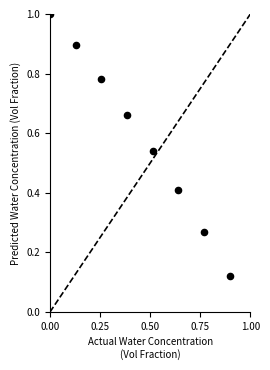

What is the range of Y values (max minus min)?

0.9